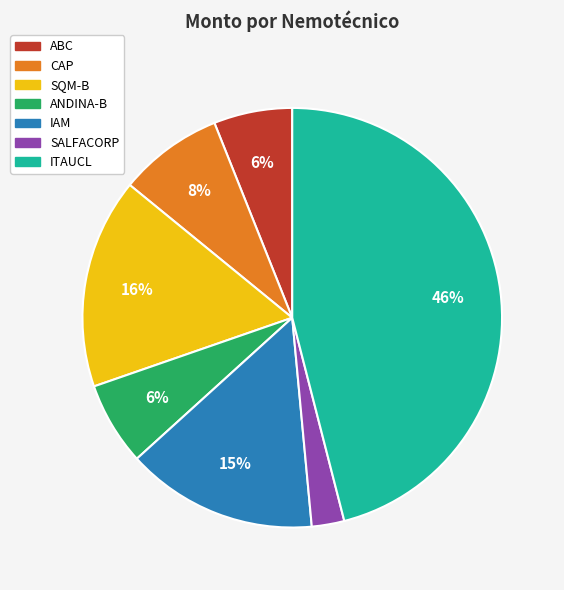

To the nearest percent, what is the combined percentage of CAP and IAM?

23%